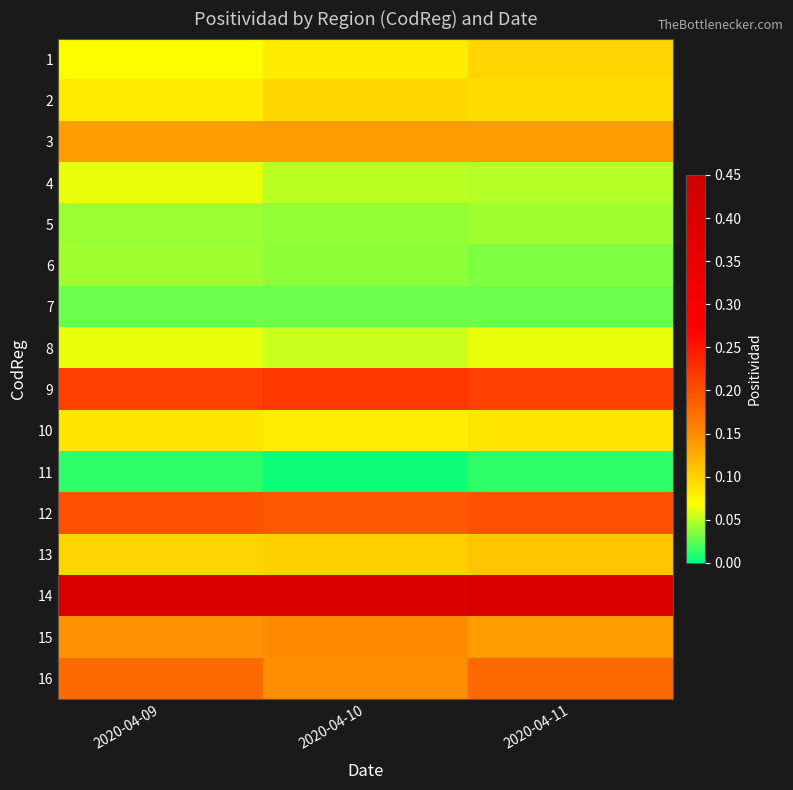

Reading left to right, list all the values displayed in this chart.

1: 2020-04-09=0.1	2020-04-10=0.1	2020-04-11=0.1
2: 2020-04-09=0.1	2020-04-10=0.1	2020-04-11=0.1
3: 2020-04-09=0.1	2020-04-10=0.1	2020-04-11=0.1
4: 2020-04-09=0.1	2020-04-10=0.1	2020-04-11=0.0
5: 2020-04-09=0.0	2020-04-10=0.0	2020-04-11=0.0
6: 2020-04-09=0.0	2020-04-10=0.0	2020-04-11=0.0
7: 2020-04-09=0.0	2020-04-10=0.0	2020-04-11=0.0
8: 2020-04-09=0.1	2020-04-10=0.1	2020-04-11=0.1
9: 2020-04-09=0.2	2020-04-10=0.2	2020-04-11=0.2
10: 2020-04-09=0.1	2020-04-10=0.1	2020-04-11=0.1
11: 2020-04-09=0.0	2020-04-10=0.0	2020-04-11=0.0
12: 2020-04-09=0.2	2020-04-10=0.2	2020-04-11=0.2
13: 2020-04-09=0.1	2020-04-10=0.1	2020-04-11=0.1
14: 2020-04-09=0.4	2020-04-10=0.4	2020-04-11=0.4
15: 2020-04-09=0.1	2020-04-10=0.2	2020-04-11=0.1
16: 2020-04-09=0.2	2020-04-10=0.1	2020-04-11=0.2